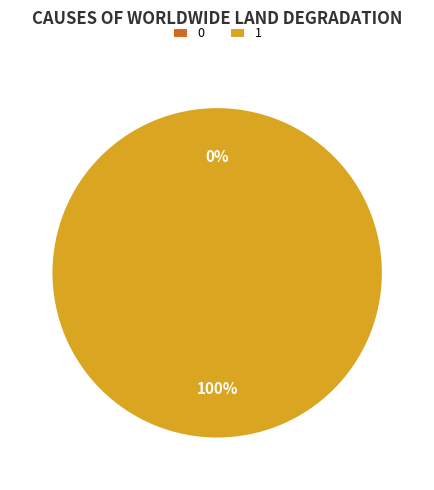

To the nearest percent, what is the difference between the 0 and 1 slice percentages?

100%